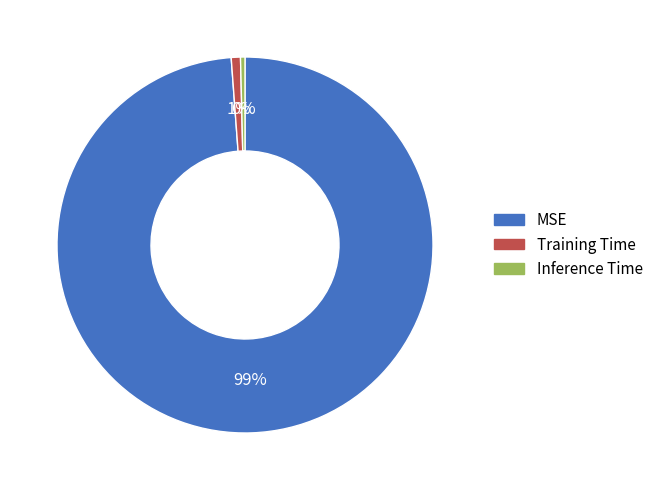

Do Inference Time and MSE together represent more than half of the pie?

Yes